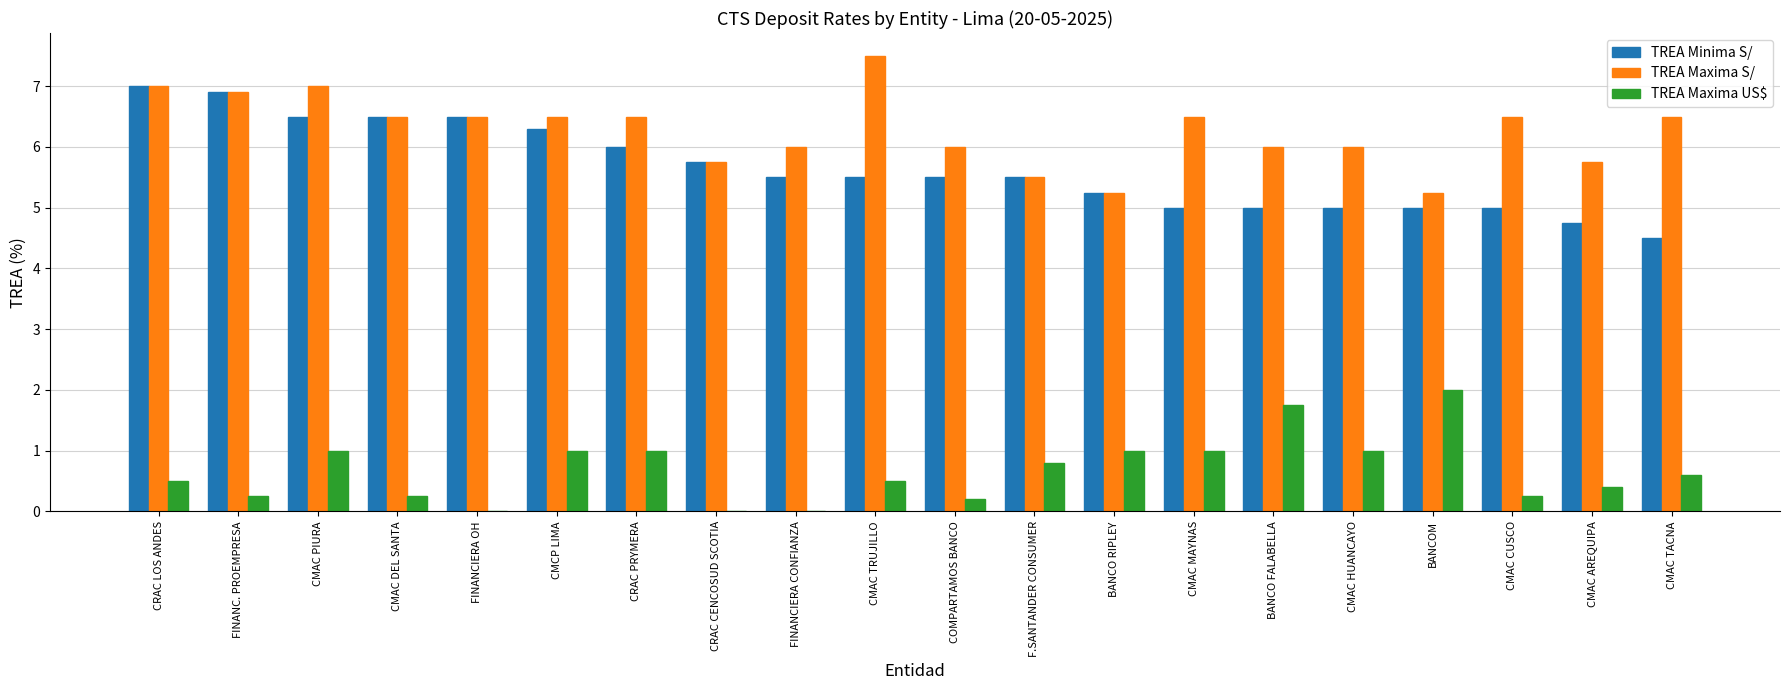

What value does the TREA Maxima US$ series have at BANCOM?

2.0